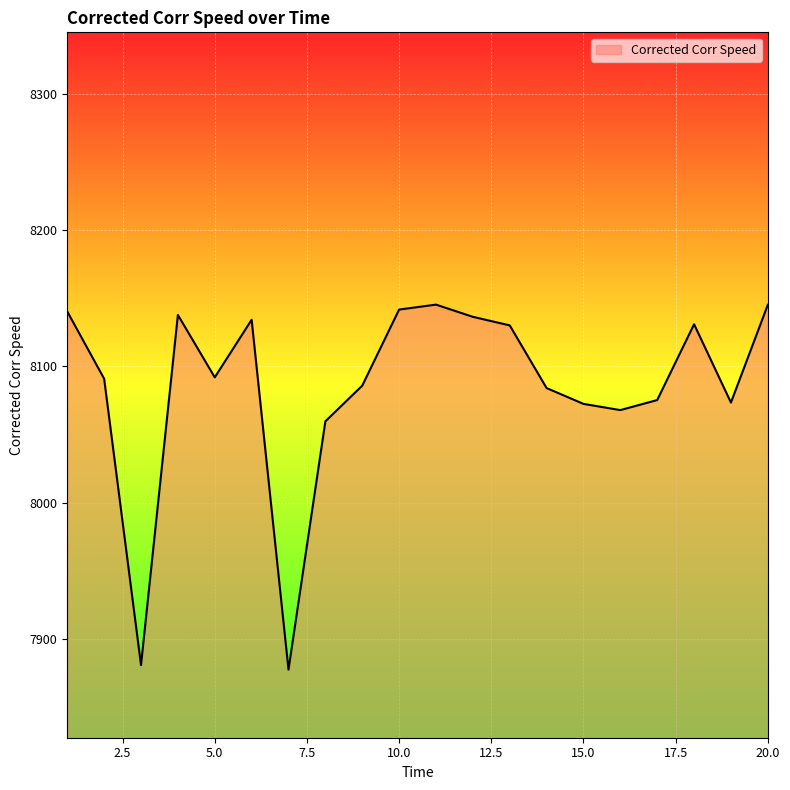

What is the difference between the maximum and minimum values?

268.1